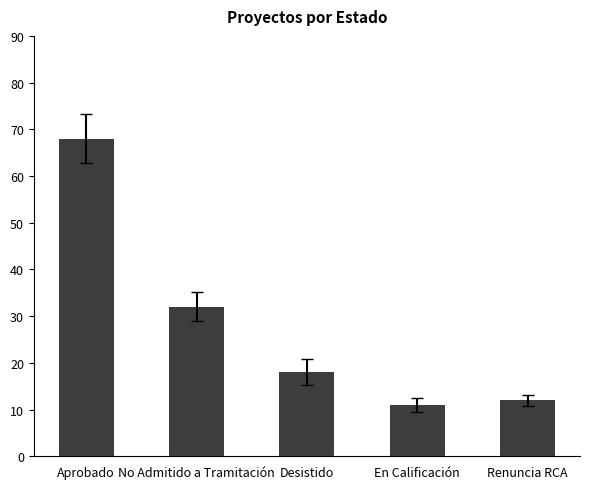

What is the label of the 5th bar from the right?

Aprobado